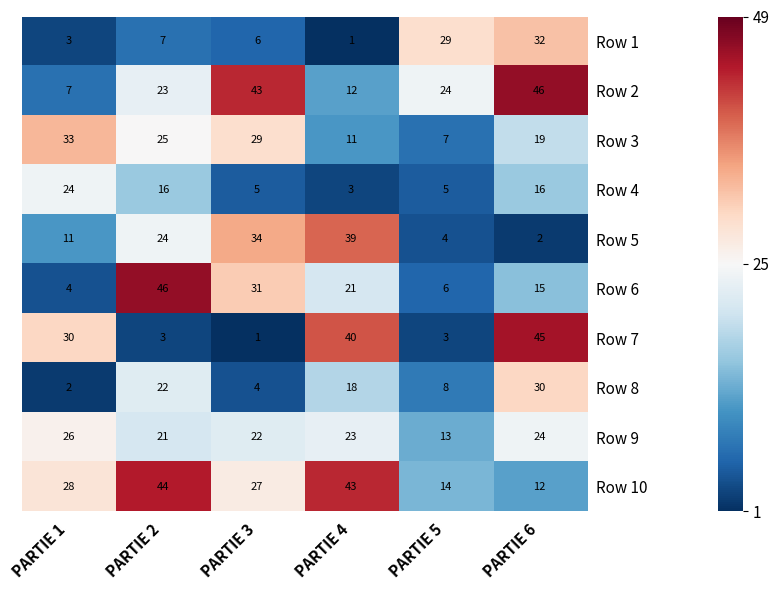

Rank the series at PARTIE 6 from lowest to highest value.

Row 5, Row 10, Row 6, Row 4, Row 3, Row 9, Row 8, Row 1, Row 7, Row 2